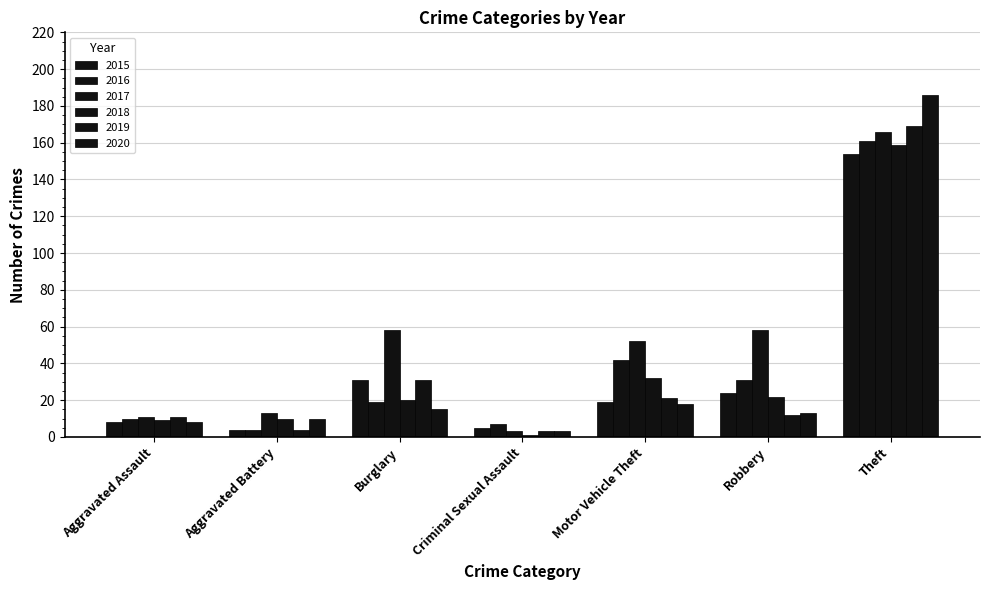

How many bars are there in total?

42